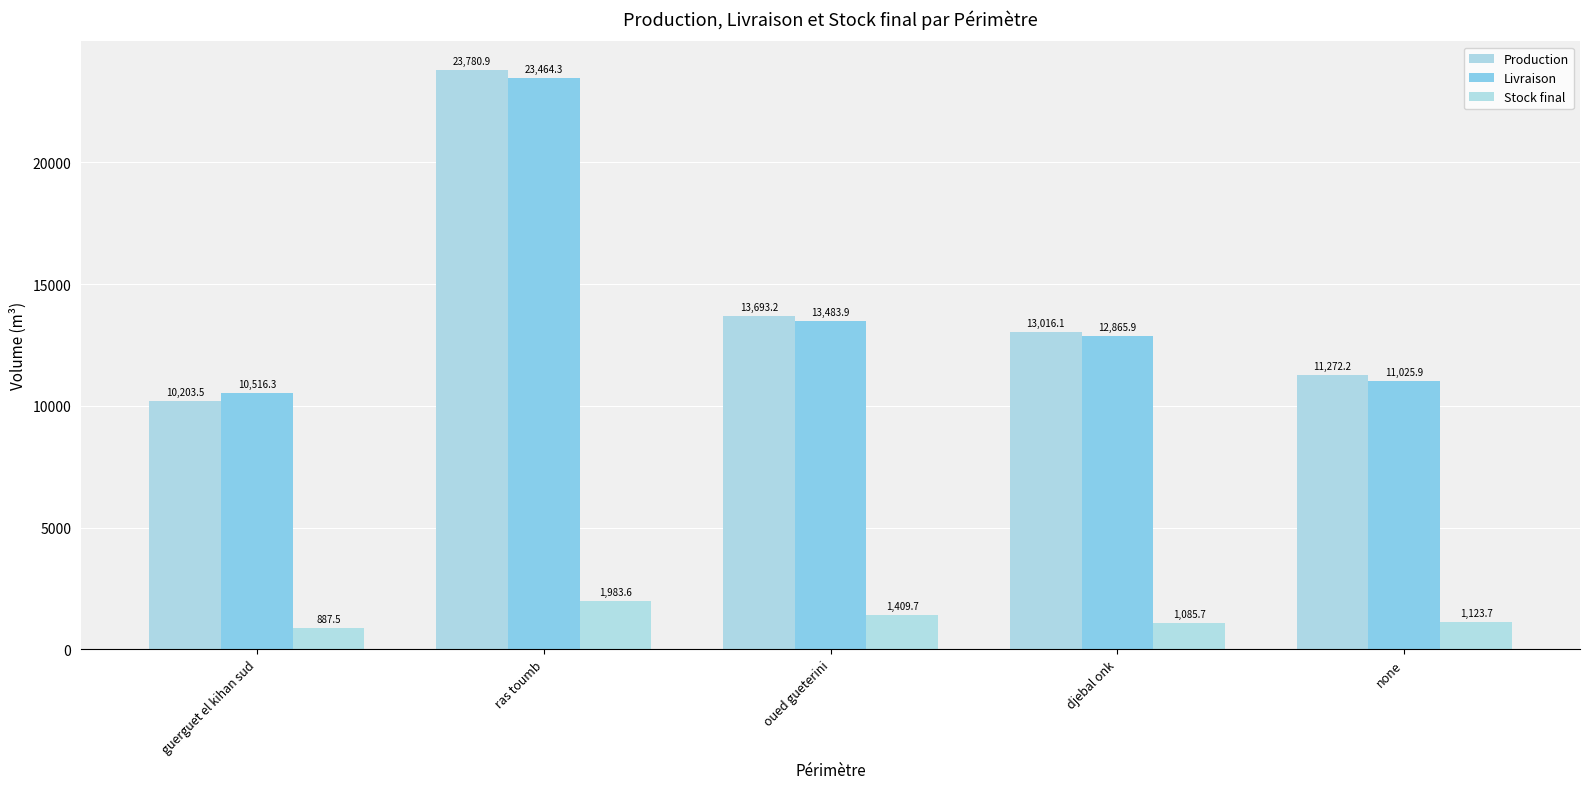

Where does the Livraison series first go above 12865?

ras toumb